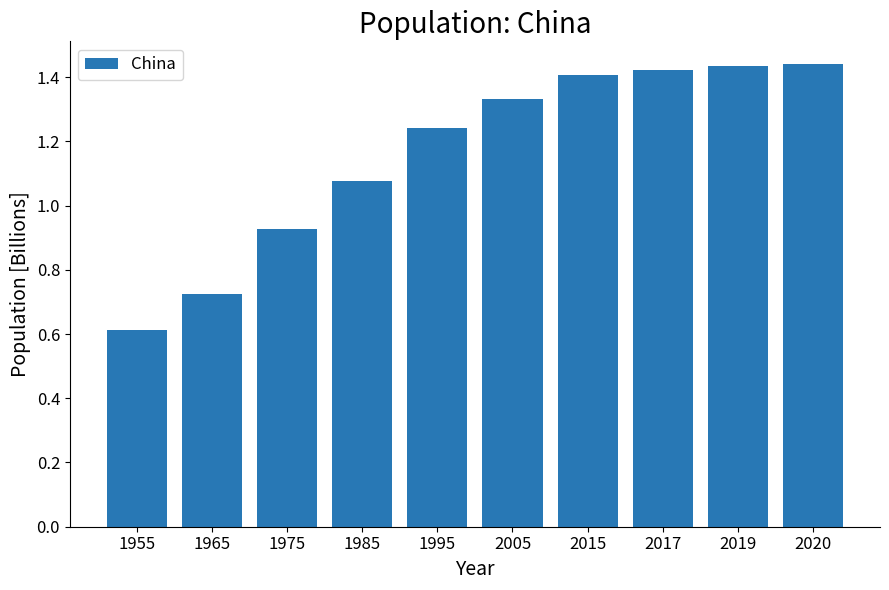

What is the difference between the values at 2020 and 1995?

0.2